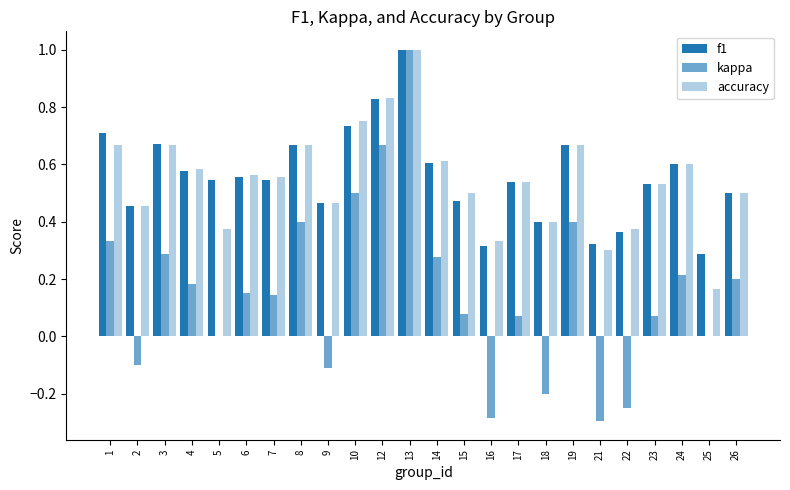

Does the chart contain stacked bars?

No